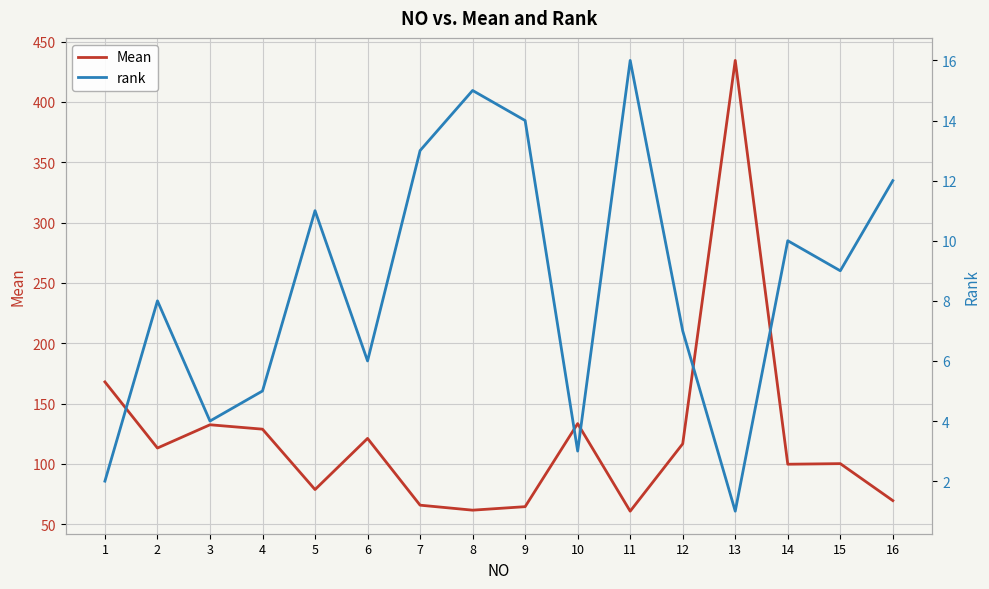

At which label does Mean first exceed 113?

1